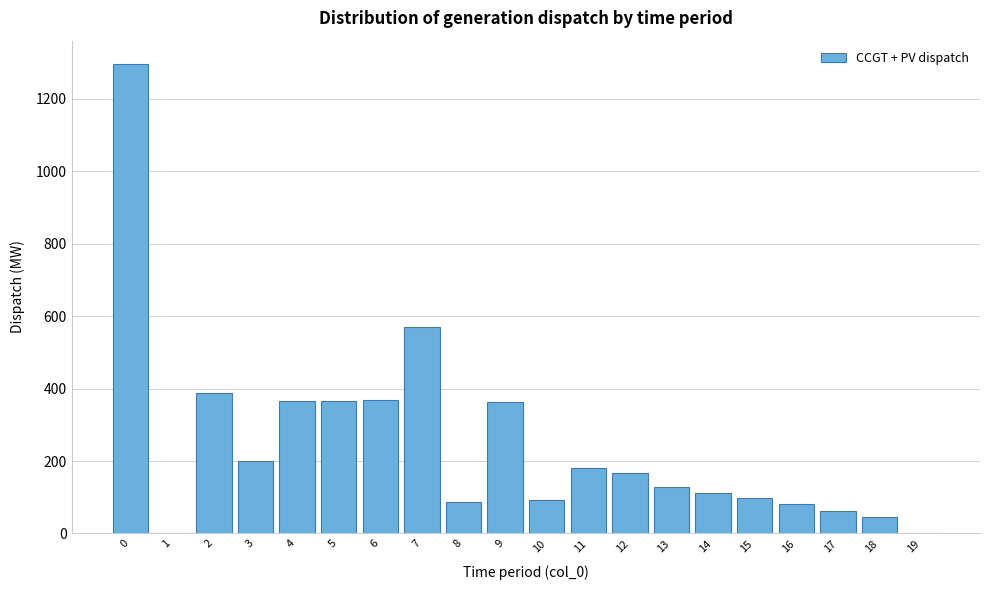

What is the sum of all values?

4969